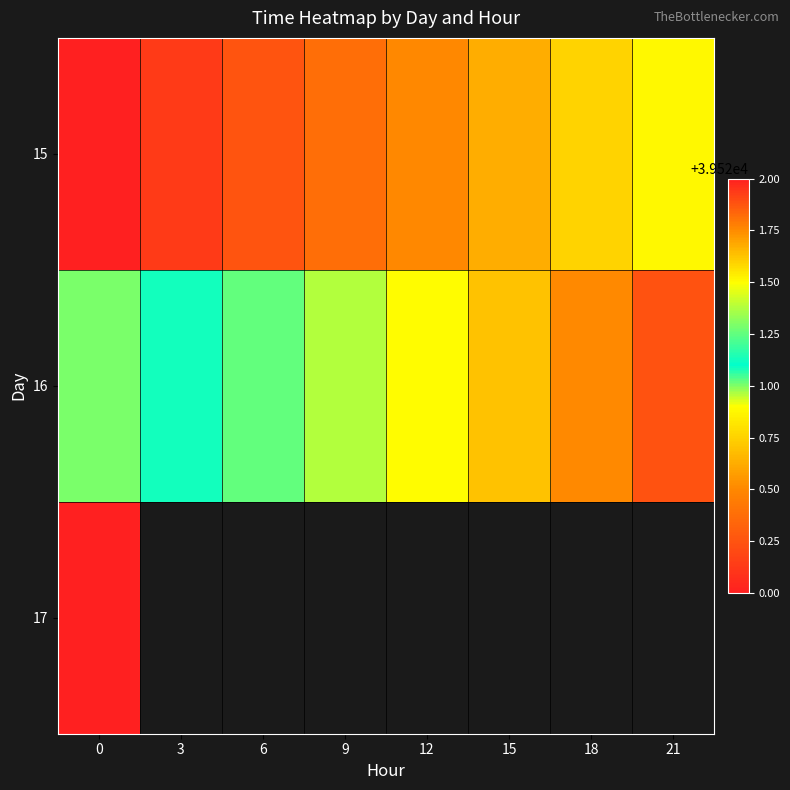

How many data points does each series have?

8